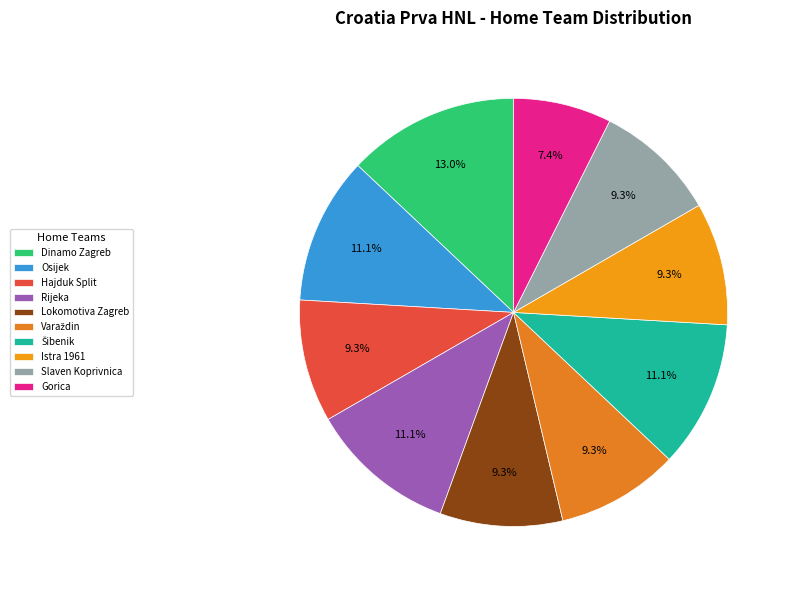

The Rijeka slice represents 19% of the pie. True or false?

False